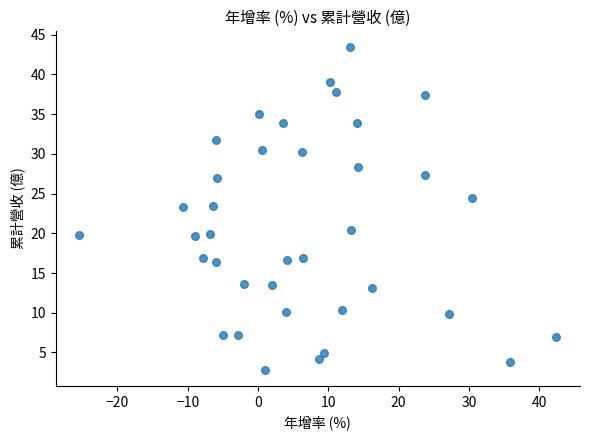

What is the range of X values (max minus min)?

67.8